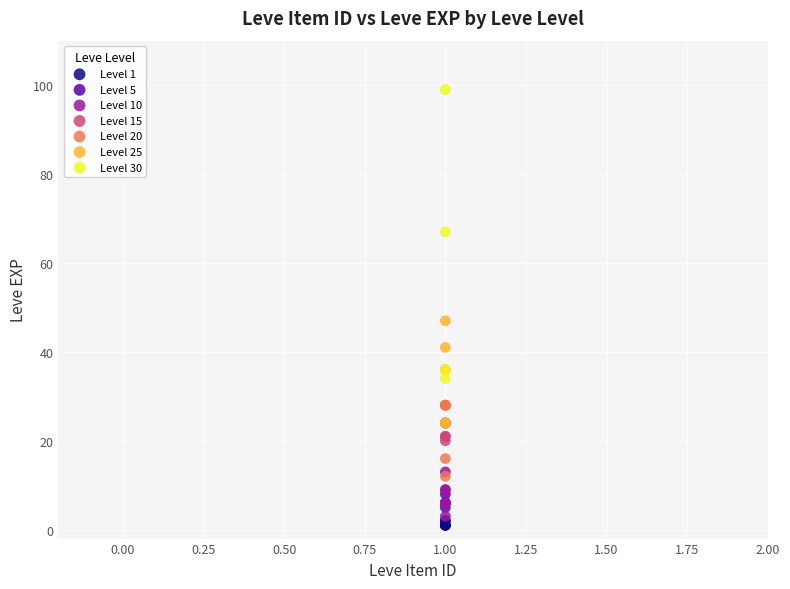

Which series has the largest Y range (max minus min)?

Level 30